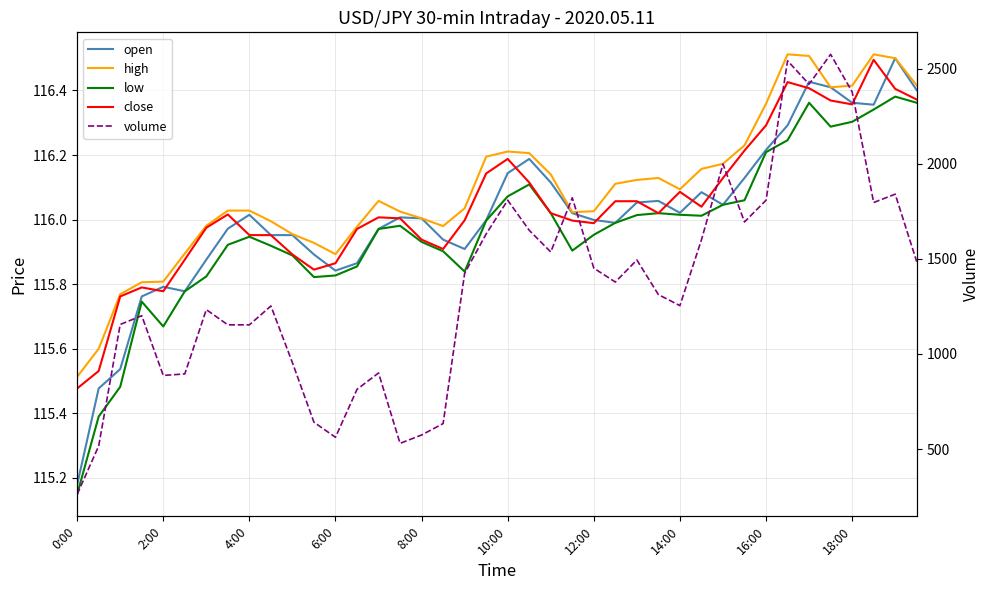

At which label is open closest to 115?

0:00